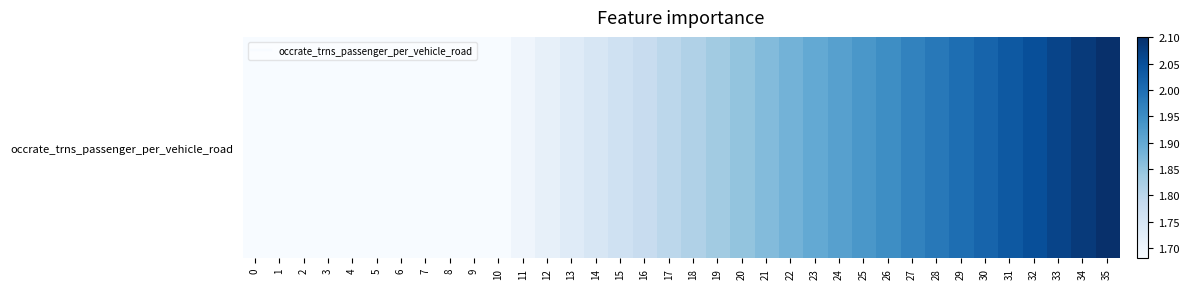

Reading right to left, extract all data points from this chart.

35=2.1	34=2.1	33=2.1	32=2.1	31=2.0	30=2.0	29=2.0	28=2.0	27=2.0	26=1.9	25=1.9	24=1.9	23=1.9	22=1.9	21=1.9	20=1.8	19=1.8	18=1.8	17=1.8	16=1.8	15=1.8	14=1.7	13=1.7	12=1.7	11=1.7	10=1.7	9=1.7	8=1.7	7=1.7	6=1.7	5=1.7	4=1.7	3=1.7	2=1.7	1=1.7	0=1.7